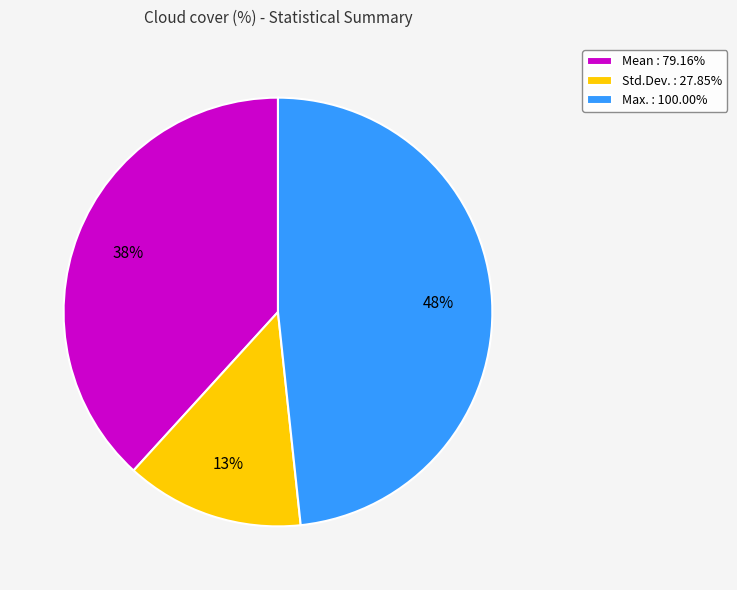

Does Max. : 100.00% account for over 50% of the chart?

No